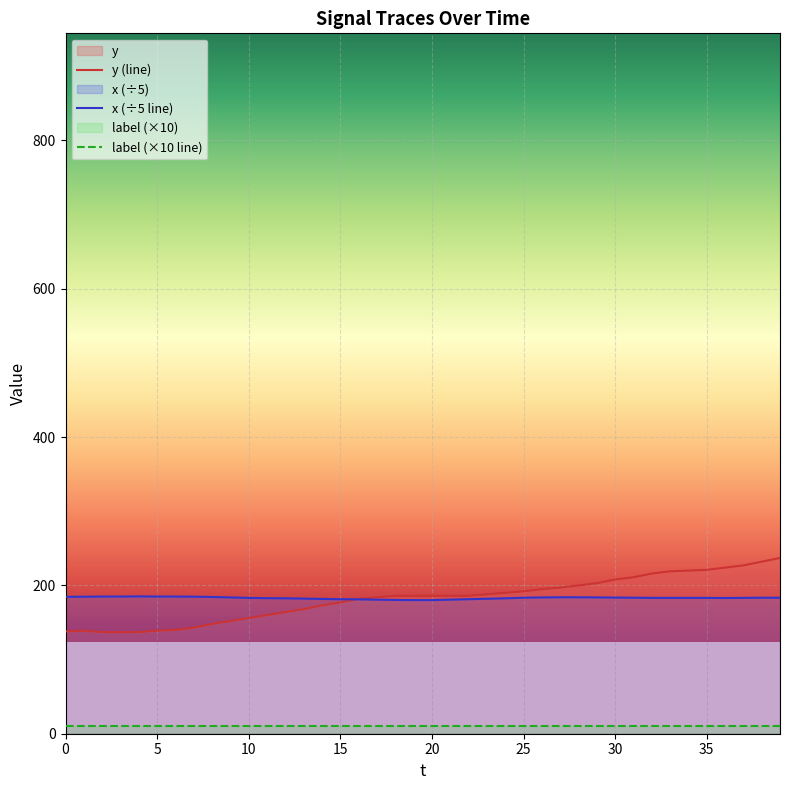

Is the value of y (line) at 34 greater than the value of label (×10 line) at 39?

Yes